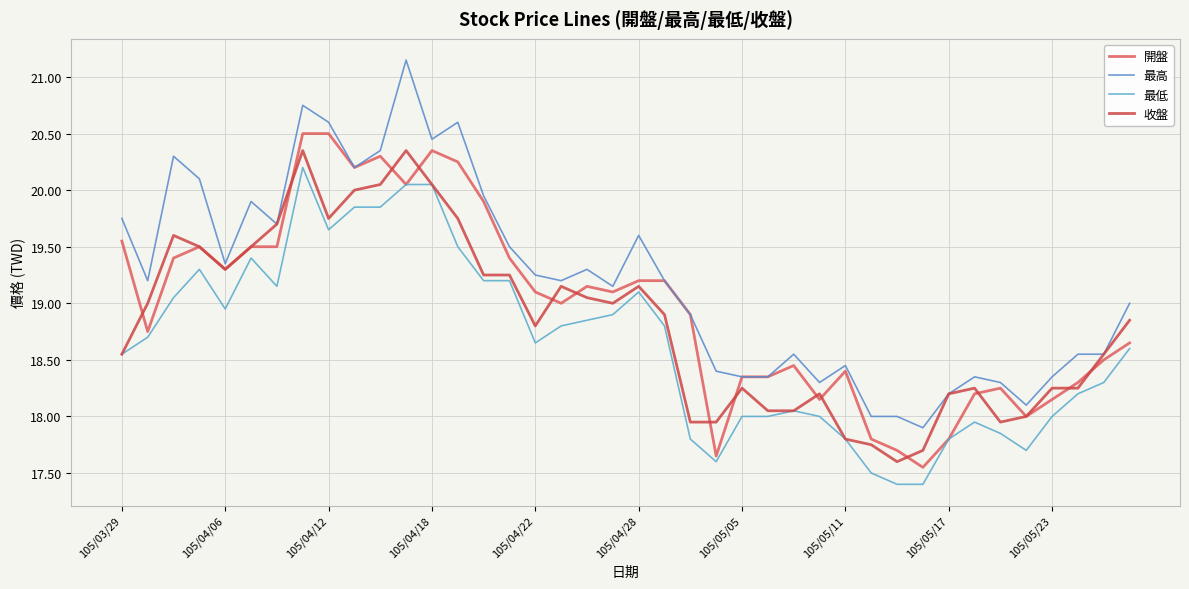

Which series has the largest total across all categories?

最高